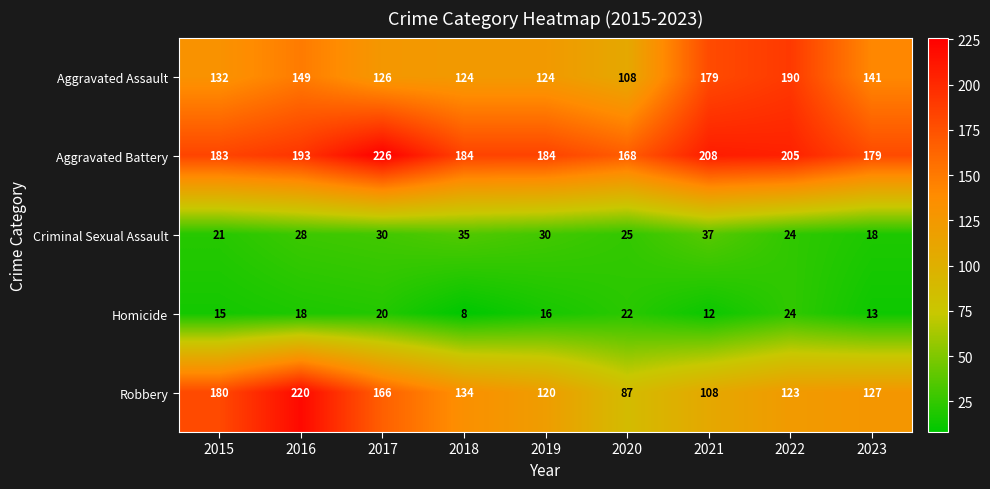

Which series changed the most between 2016 and 2020?

Robbery